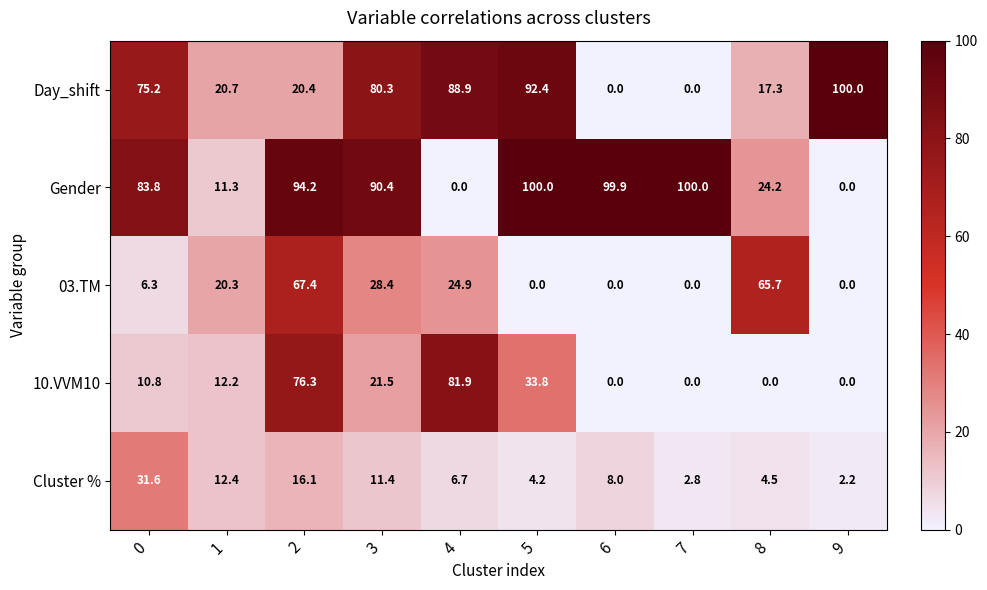

Where is Gender nearest to the value 50?

8